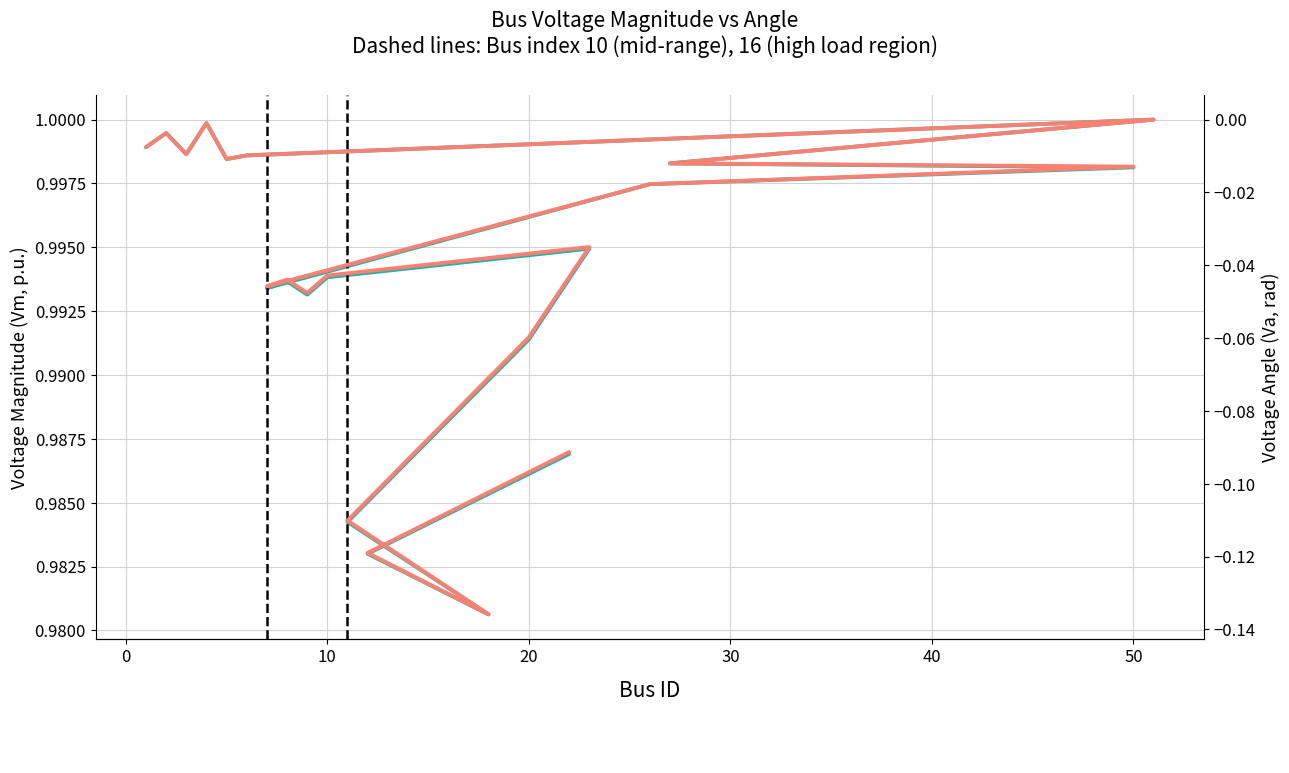

In Vm, how many points are higher than both neighbors (excluding endpoints)?

5